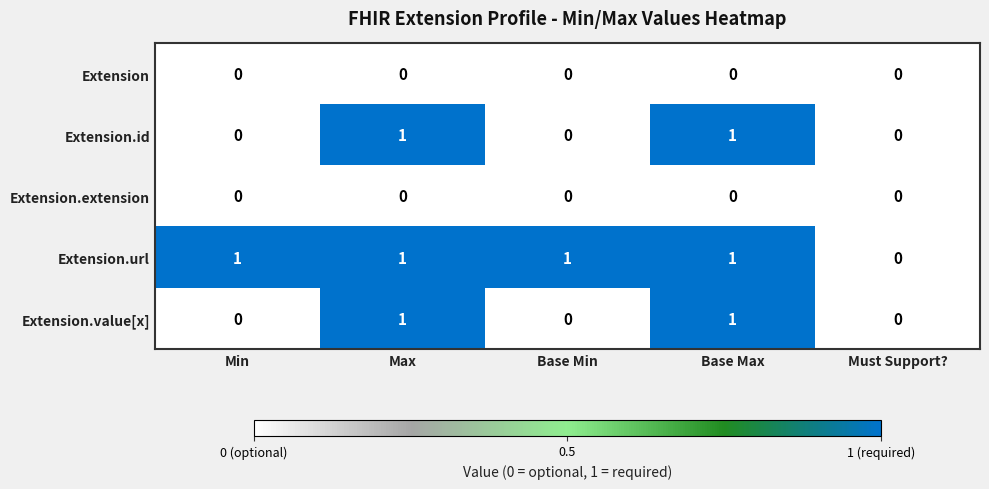

How many Extension.url values are between 1 and 2?

4